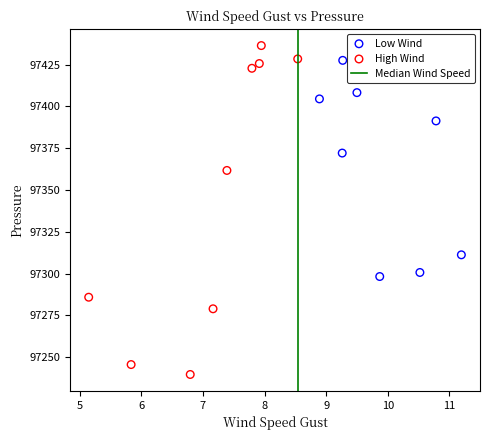

Which series contains the highest Y value?

High Wind